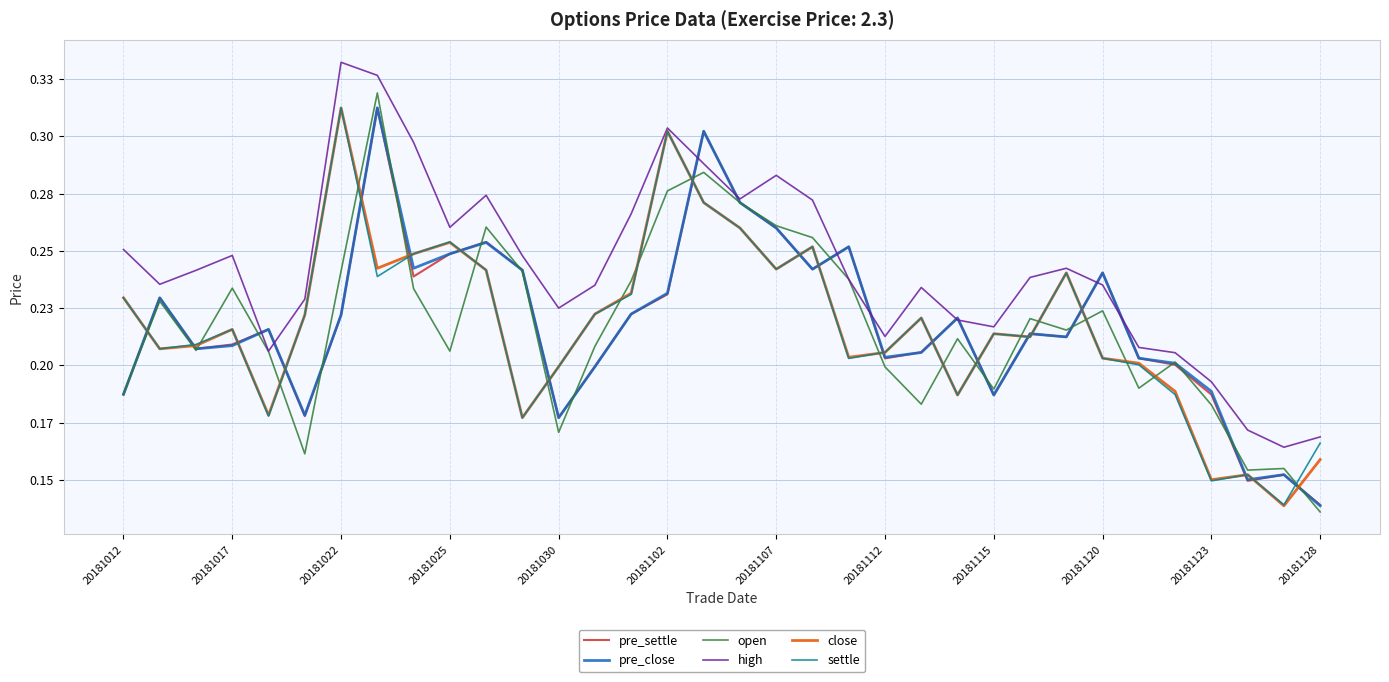

Does the chart have visible grid lines?

Yes